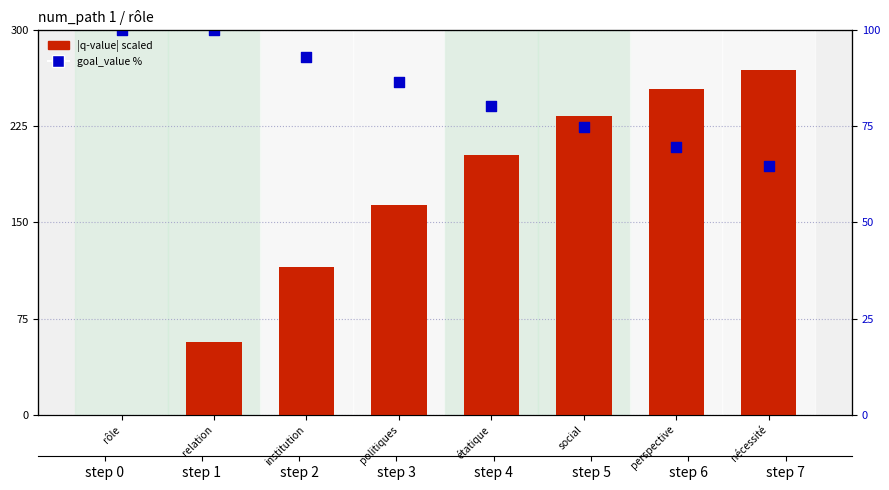

Which series reaches the maximum Y coordinate?

|q-value| scaled